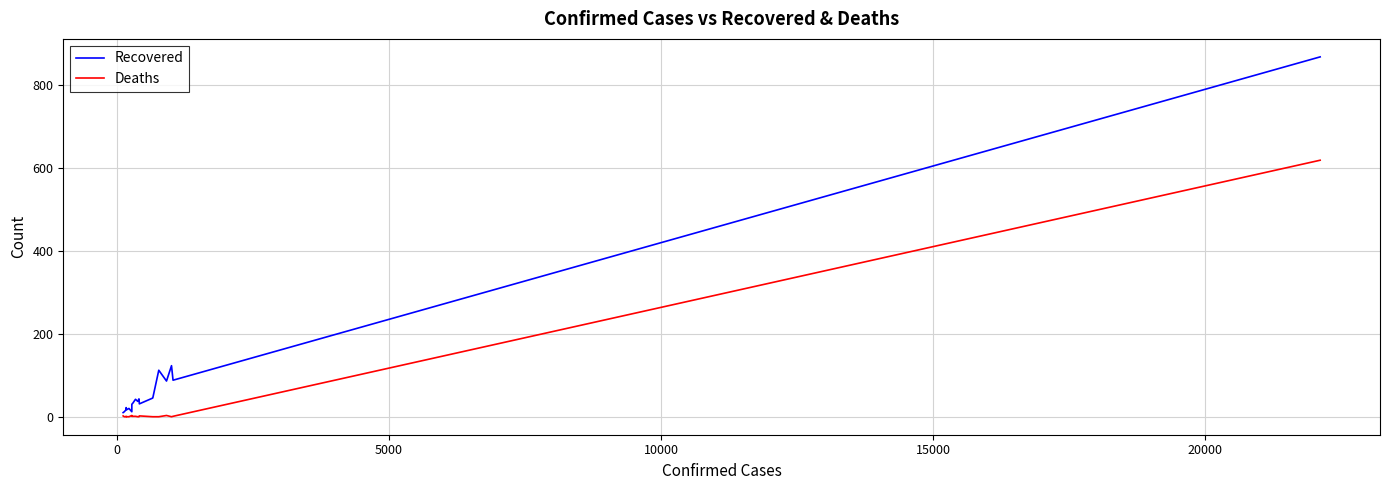

Reading left to right, what are all the values shown in this chart?

Recovered: 10	12	17	22	17	20	12	30	33	42	37	43	31	45	47	112	86	123	88	867
Deaths: 2	0	0	1	0	0	3	1	1	1	0	0	2	0	0	0	3	0	1	618